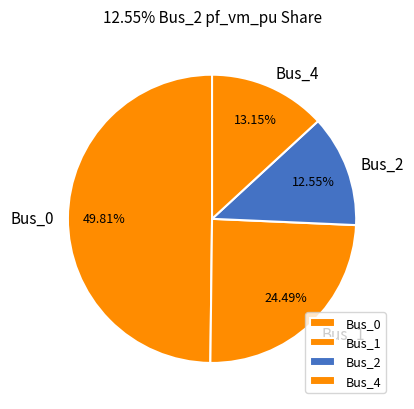

What is the largest slice in the pie chart?

Bus_0